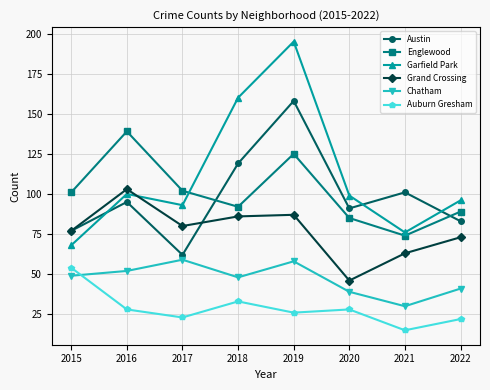

In Garfield Park, how many points are lower than both neighbors (excluding endpoints)?

2